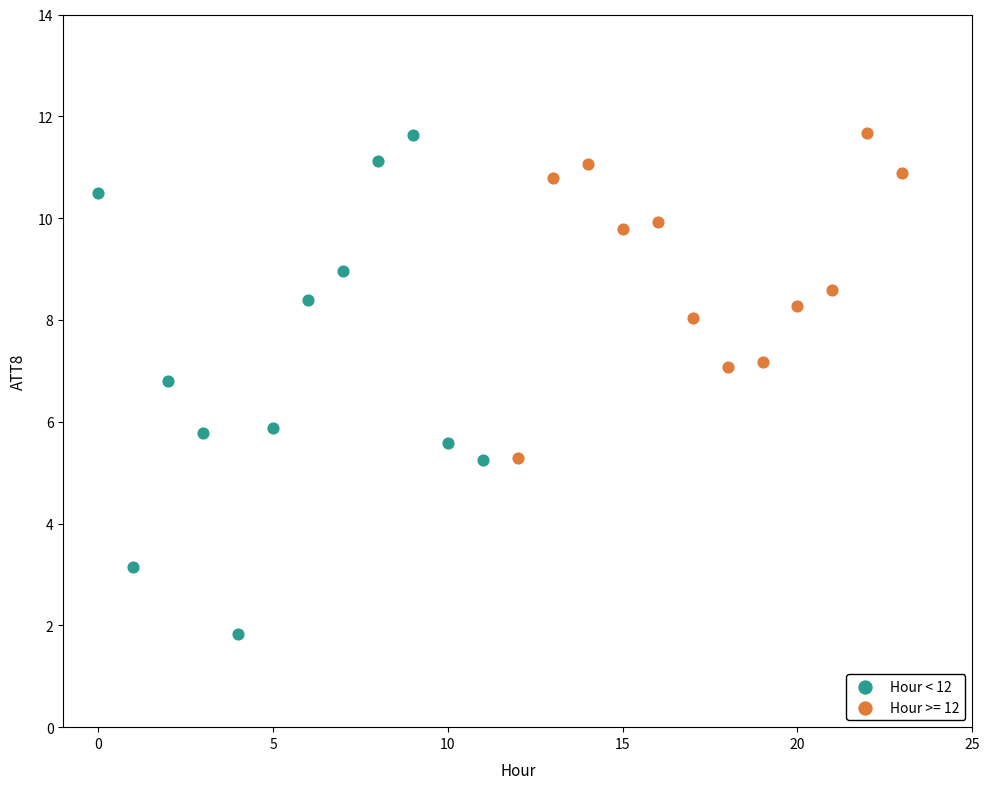

Which series has the largest Y range (max minus min)?

Hour < 12